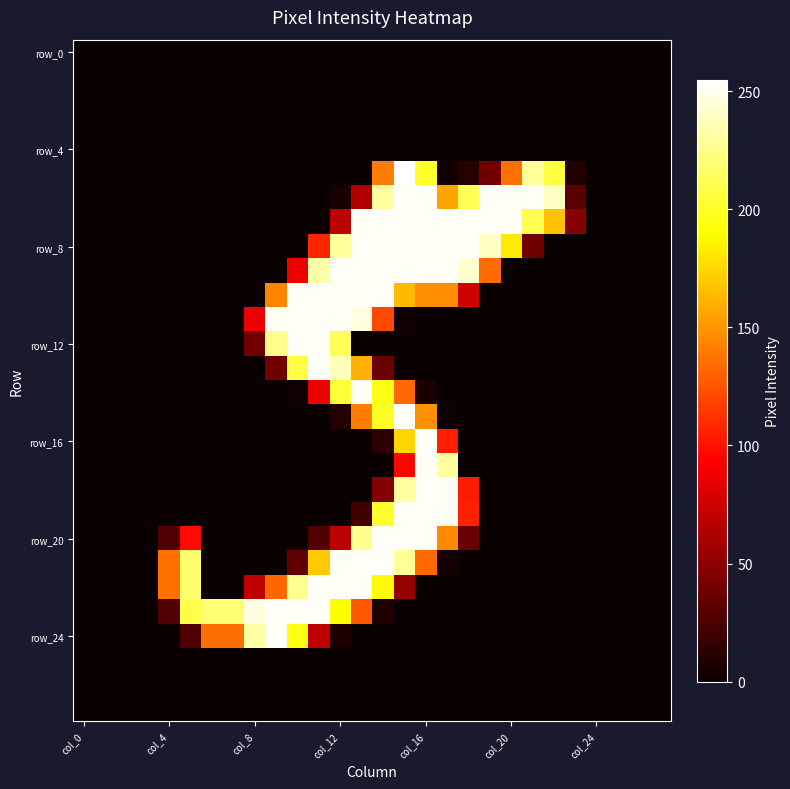

How many categories are shown in the chart?

28